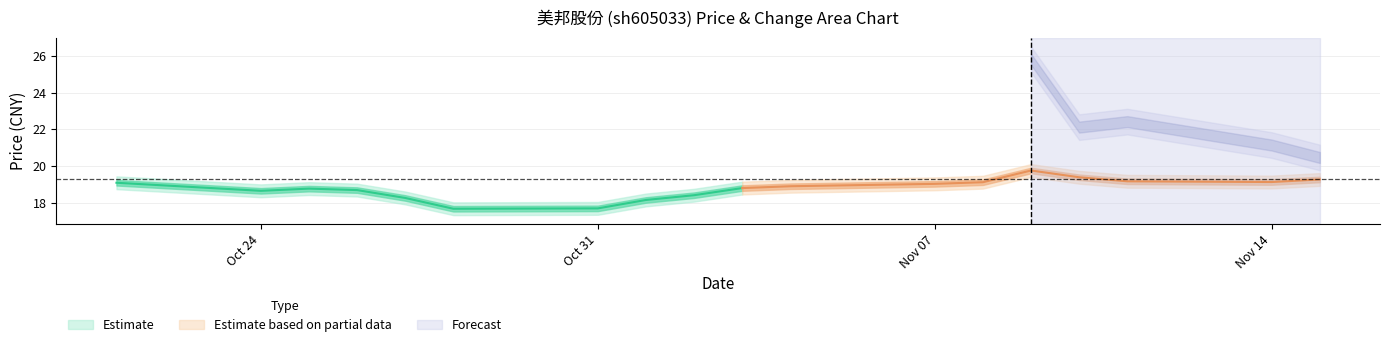

At which label does price first exceed 18?

2022-10-21